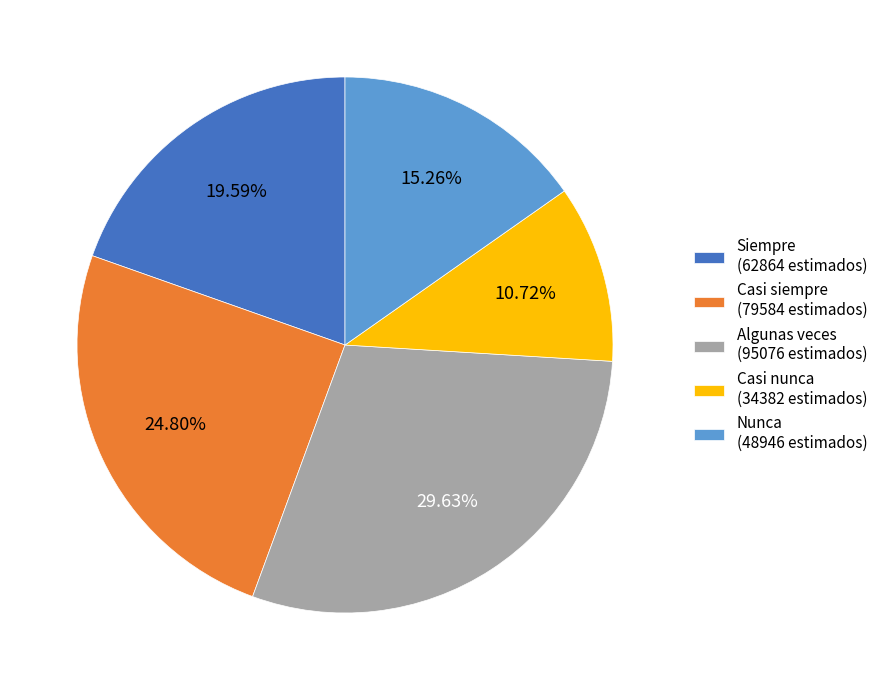

Is the sum of Casi nunca and Casi siempre greater than half?

No